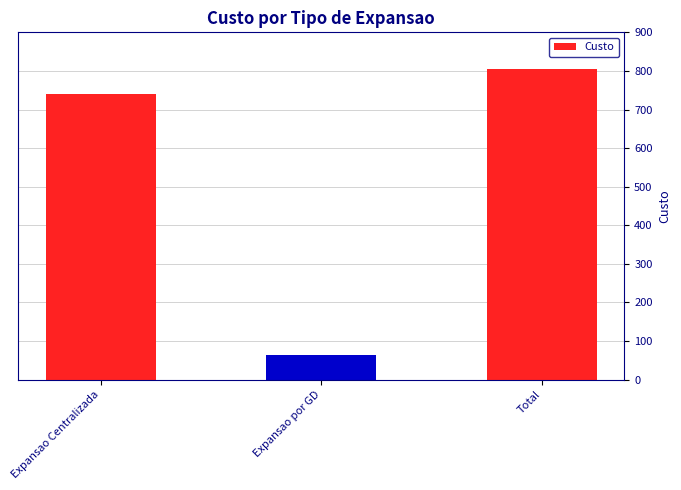

What position from the right is Total?

1